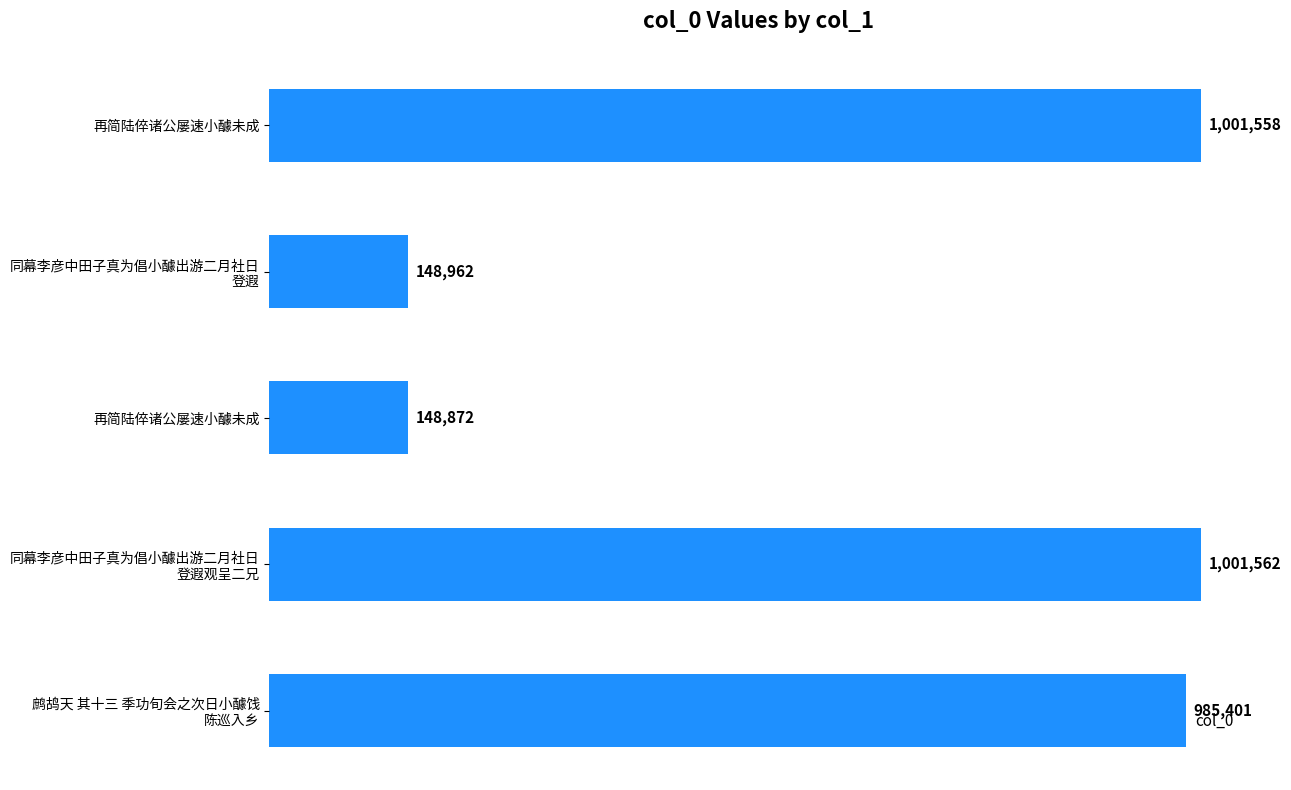

Are the bars horizontal?

Yes